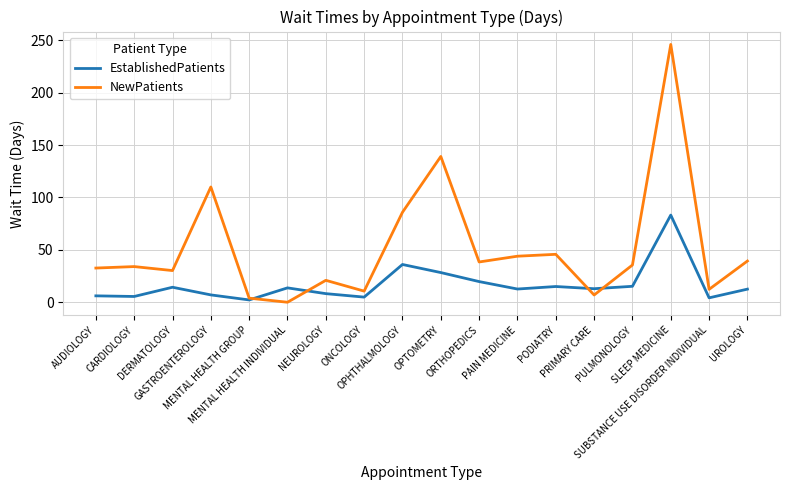

List the series in order of their overall mean, lowest first.

EstablishedPatients, NewPatients